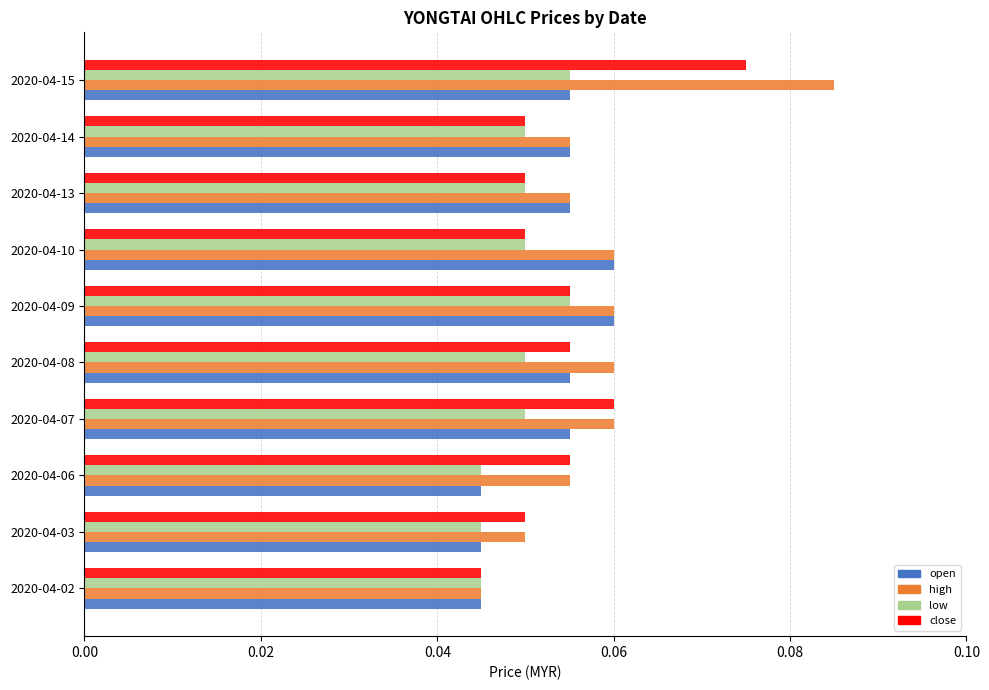

Which series has the largest range (max minus min)?

high